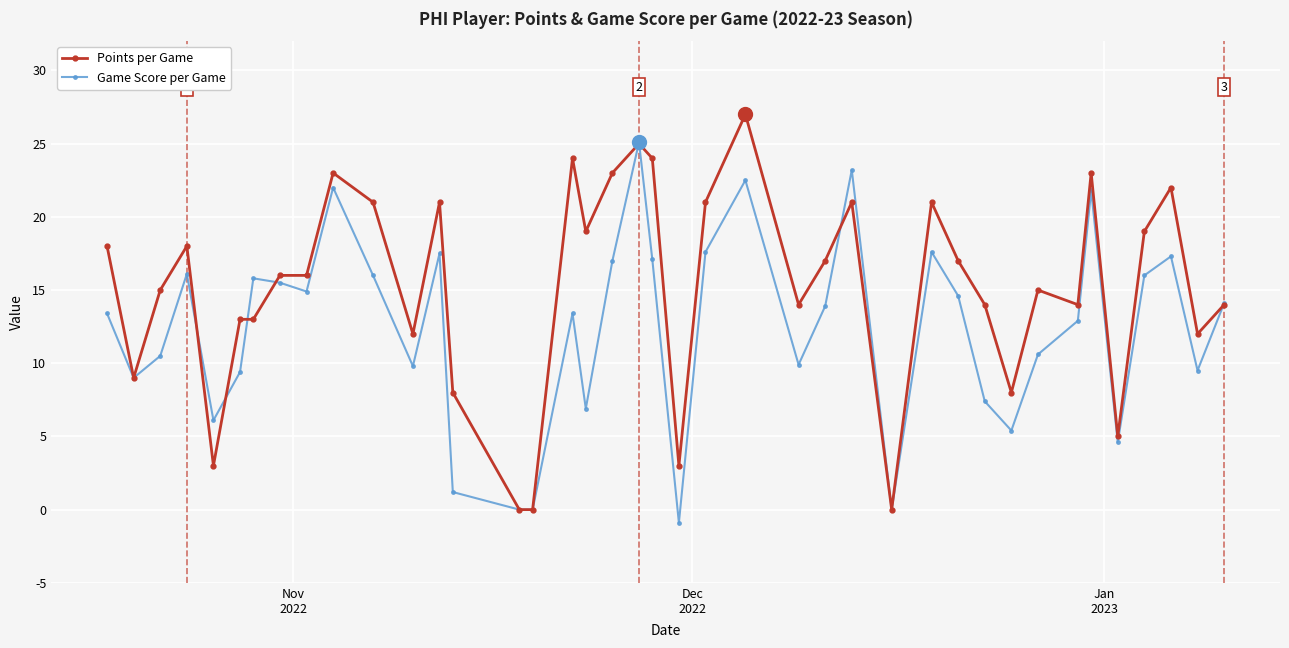

True or false: Game Score per Game has more than 0 points higher than both neighbors.

True